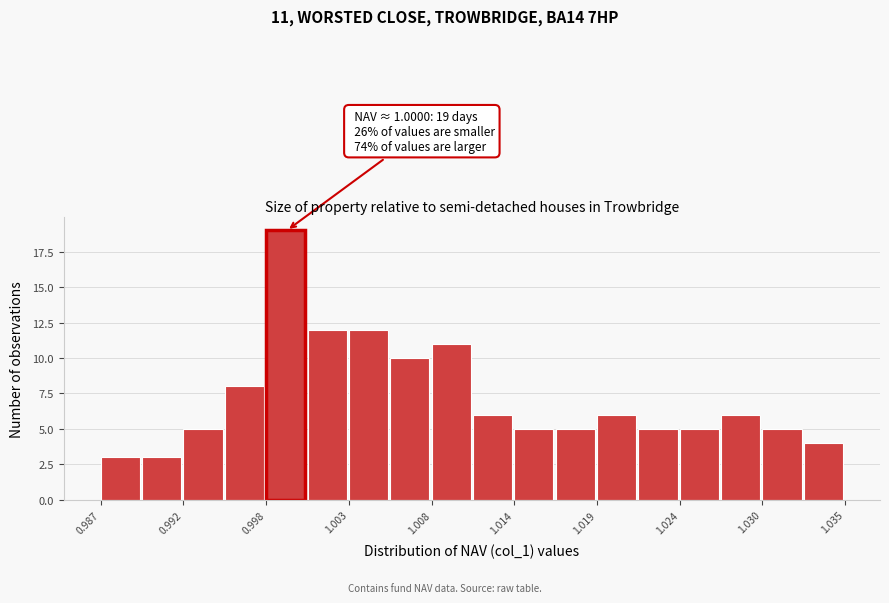

Read against the x-axis, roughly where is the centre of the tallest bar?

0.999